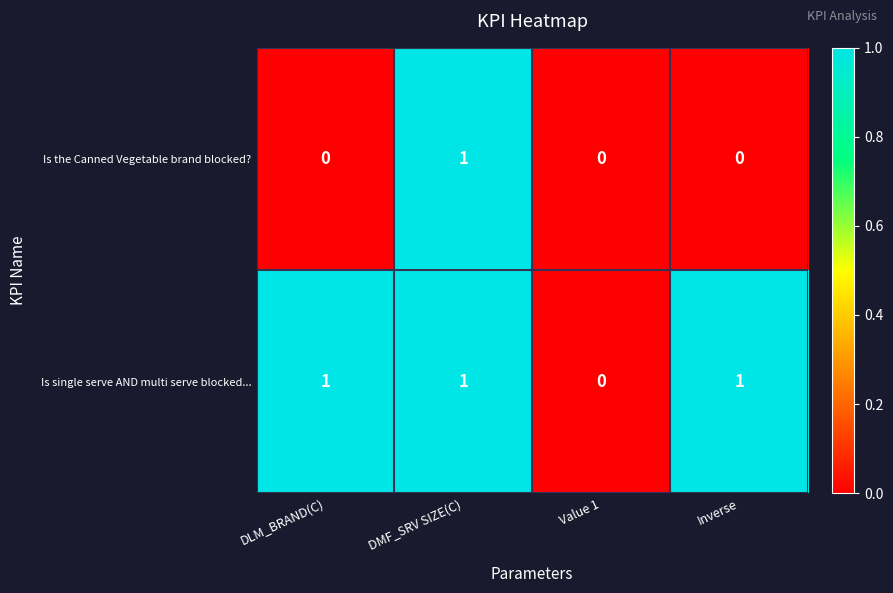

Between DLM_BRAND(C) and Value 1, which series saw the biggest shift?

Is single serve AND multi serve blocked...